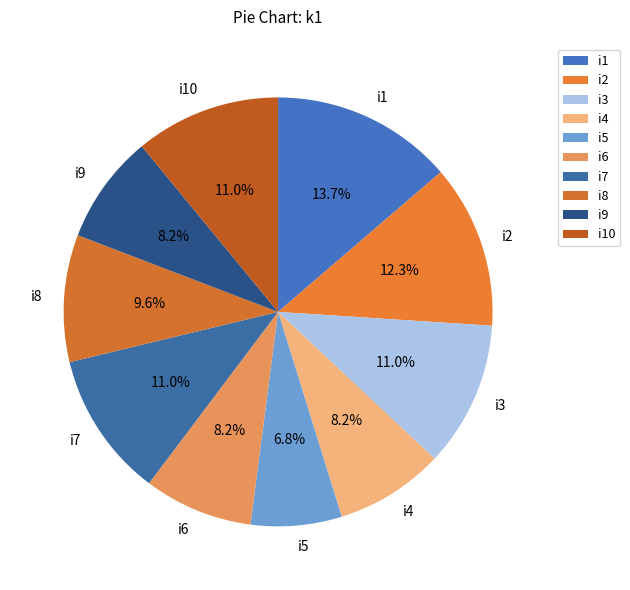

How many segments does this pie chart have?

10